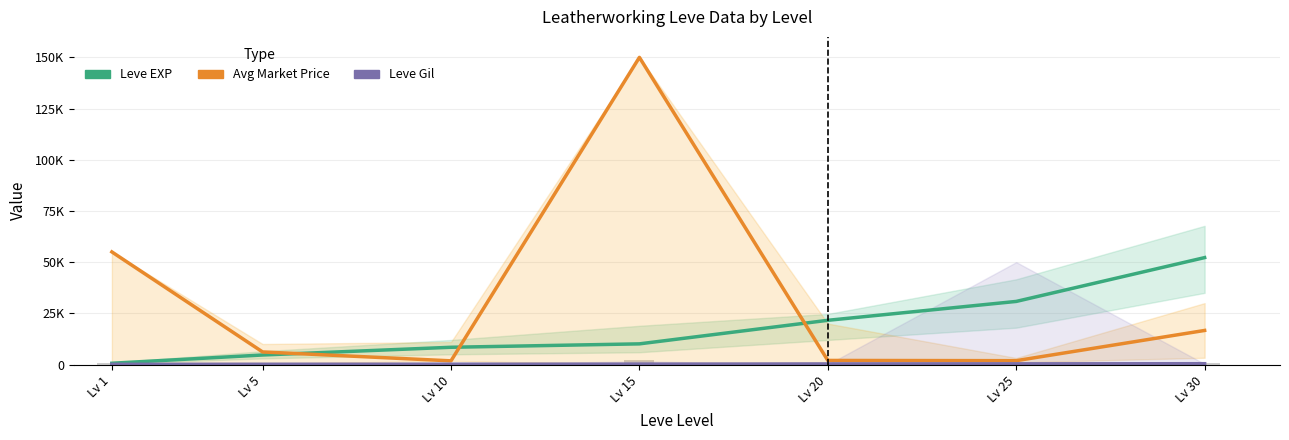

True or false: Avg Market Price has a value of 3130 at Lv 10.

False